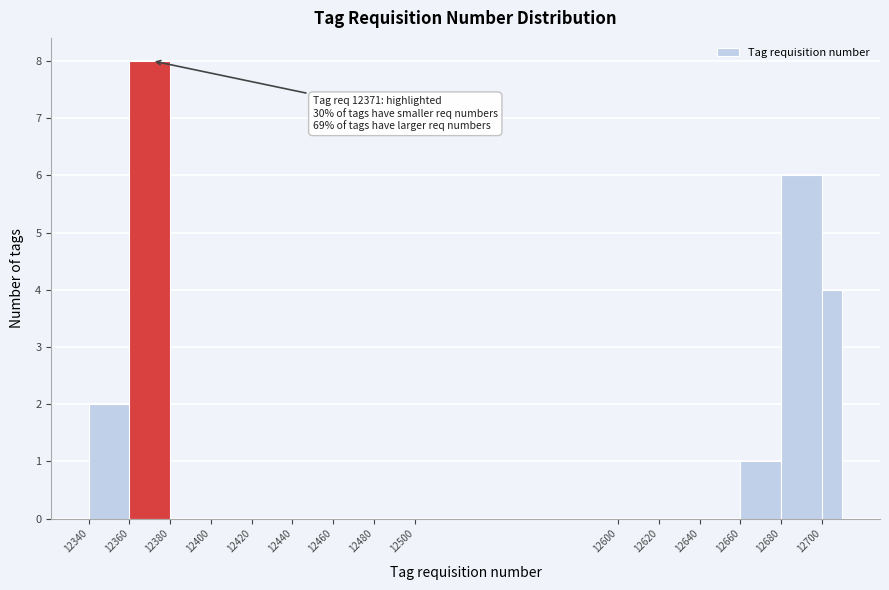

Over which range of the x-axis is the bar tallest?

12360 to 12380